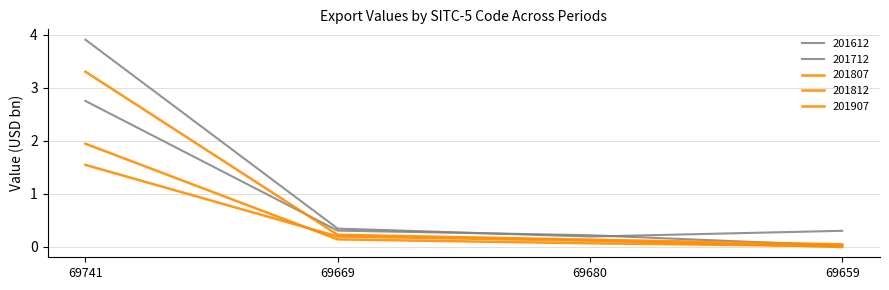

How many lines are shown in the chart?

5